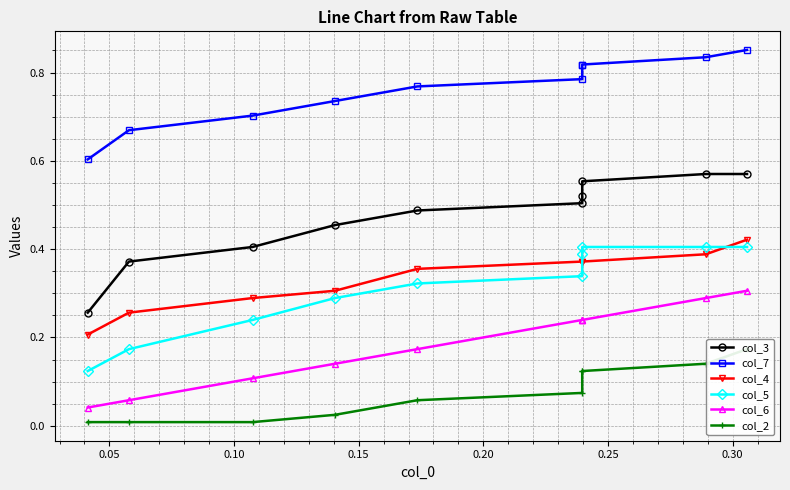

What value does the col_6 series have at 0.10?

0.1